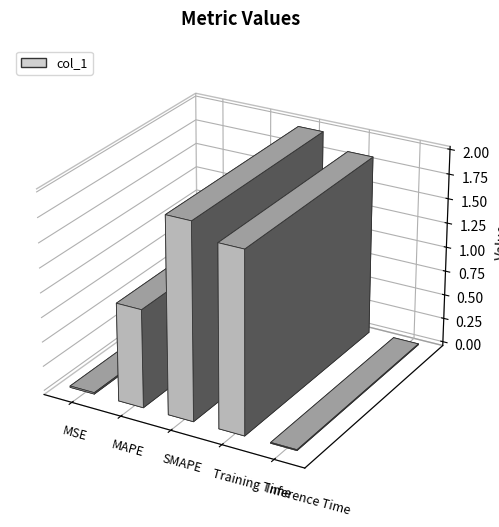

Rank the categories by value from lowest to highest.

Inference Time, MSE, MAPE, Training Time, SMAPE